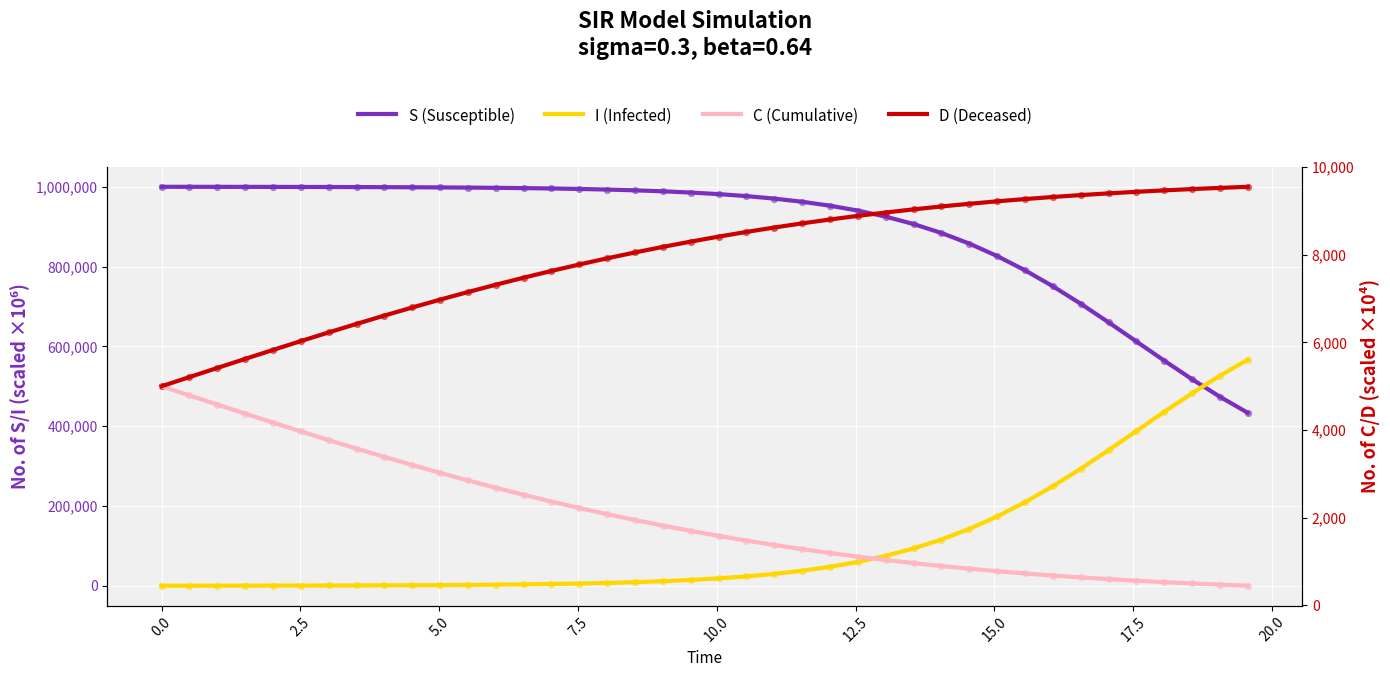

What are all the series names shown in the legend?

S (Susceptible), I (Infected), C (Cumulative), D (Deceased)